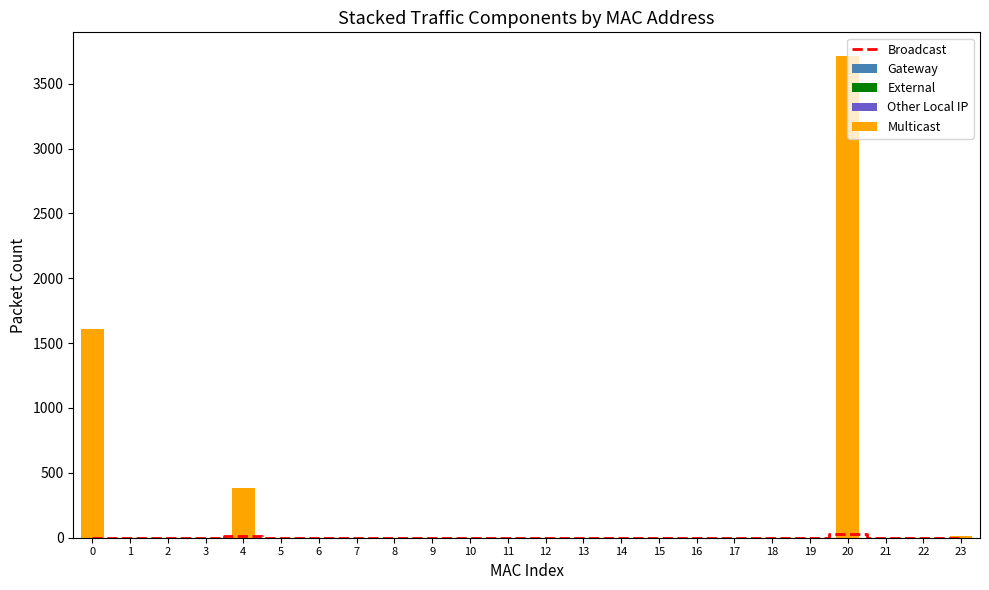

At how many categories does at least one series exceed 2582?

1